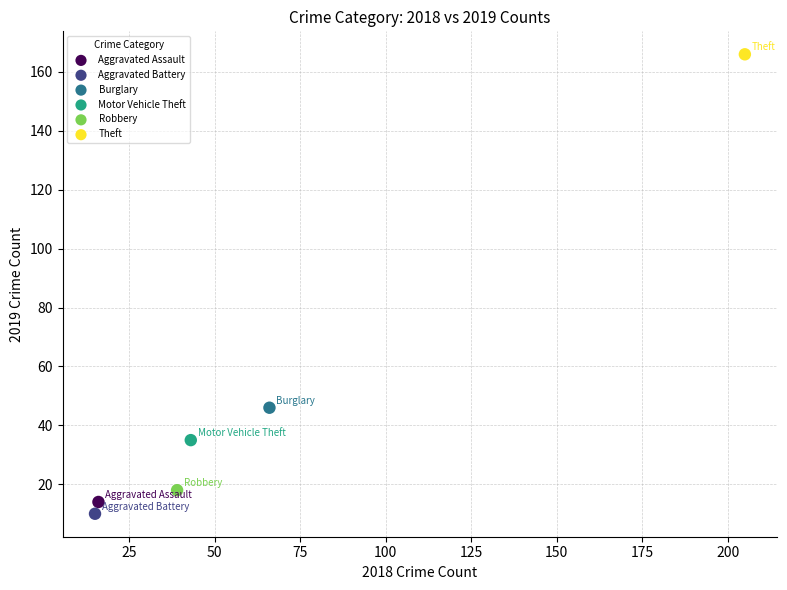

What are all the series names shown in the legend?

Aggravated Assault, Aggravated Battery, Burglary, Motor Vehicle Theft, Robbery, Theft